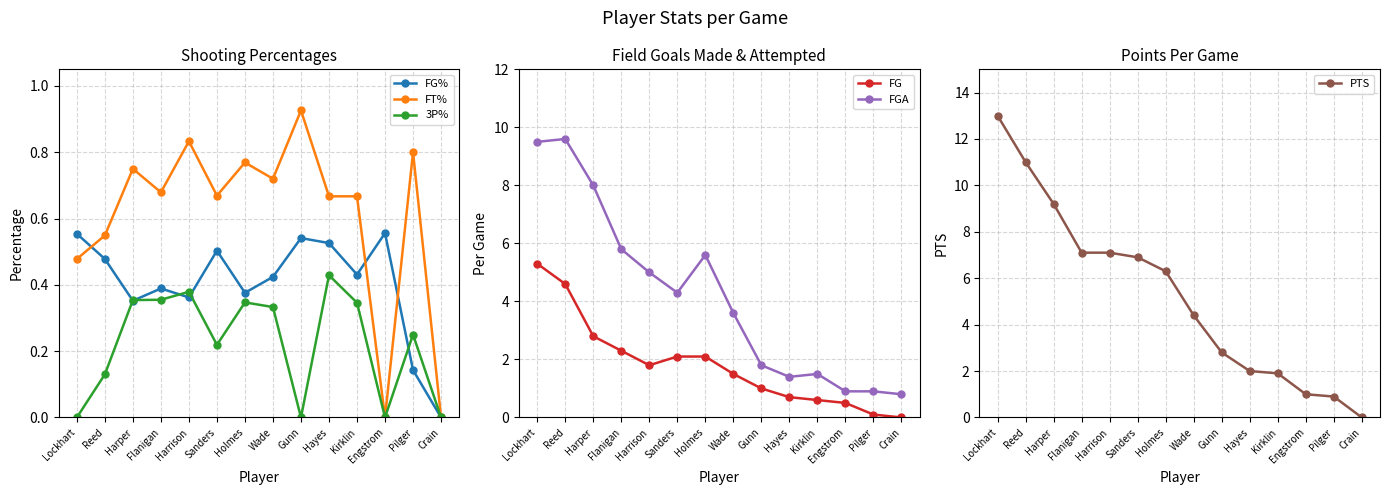

At which label does PTS reach its peak?

Lockhart